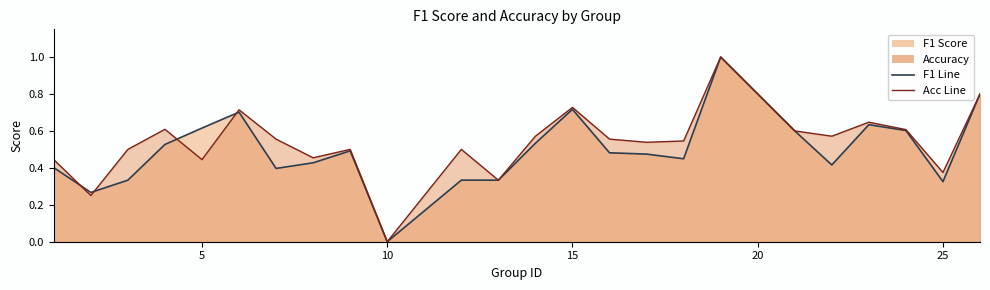

How many intersections are there between accuracy and f1?

4